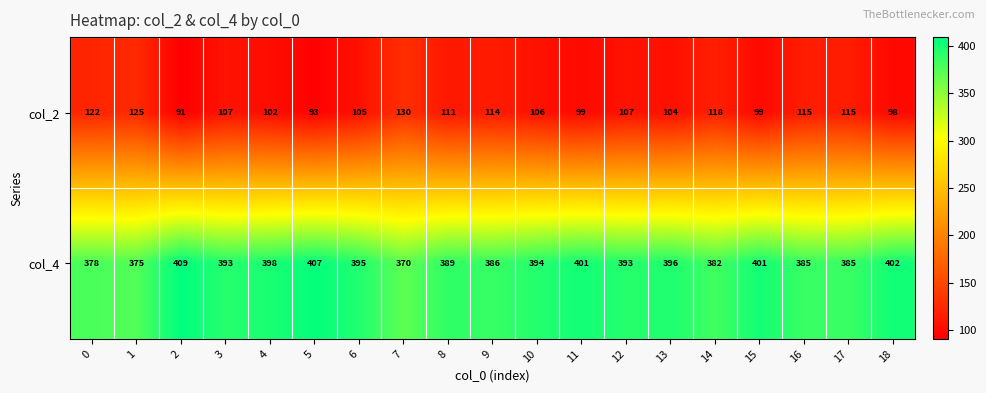

Where is col_4 nearest to the value 389?

8